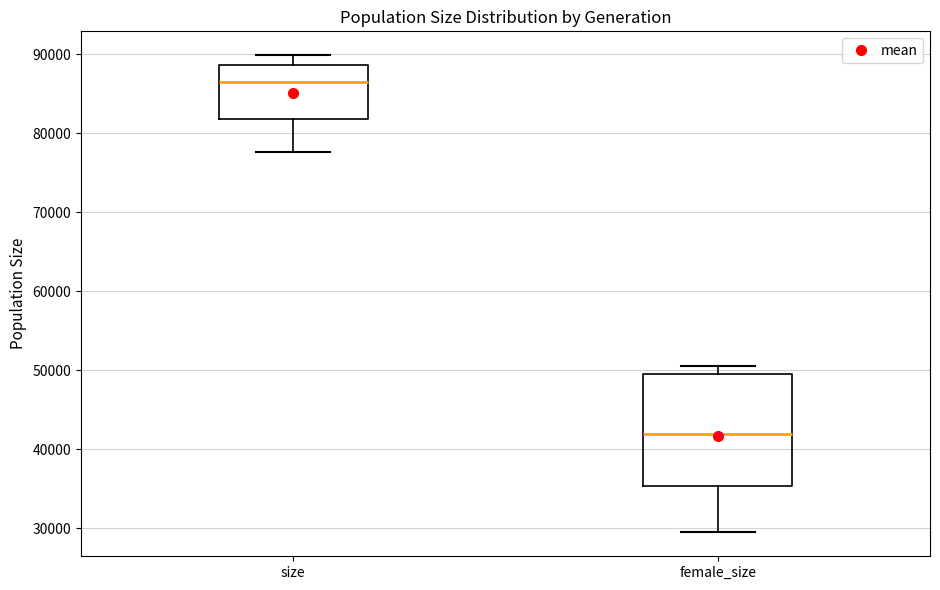

Reading left to right, read every box against the y-axis: the position of its median line, the range the box covers, and the ends of its whiskers. The values are not printed on the chart, so give them approximately, as read against the axis.

size: median 86000, box 82000 to 89000, whiskers 78000 to 90000
female_size: median 42000, box 35000 to 49000, whiskers 29000 to 51000